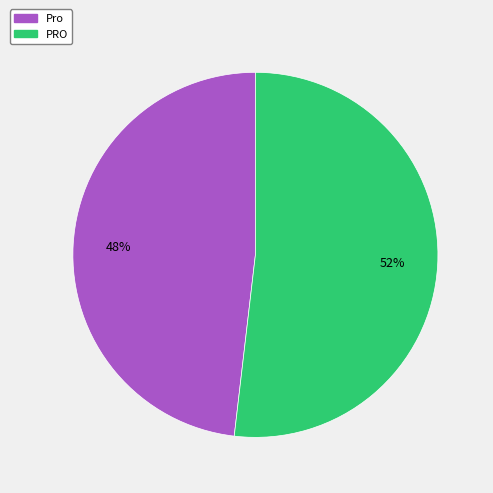

To the nearest percent, what is the average slice percentage?

50%